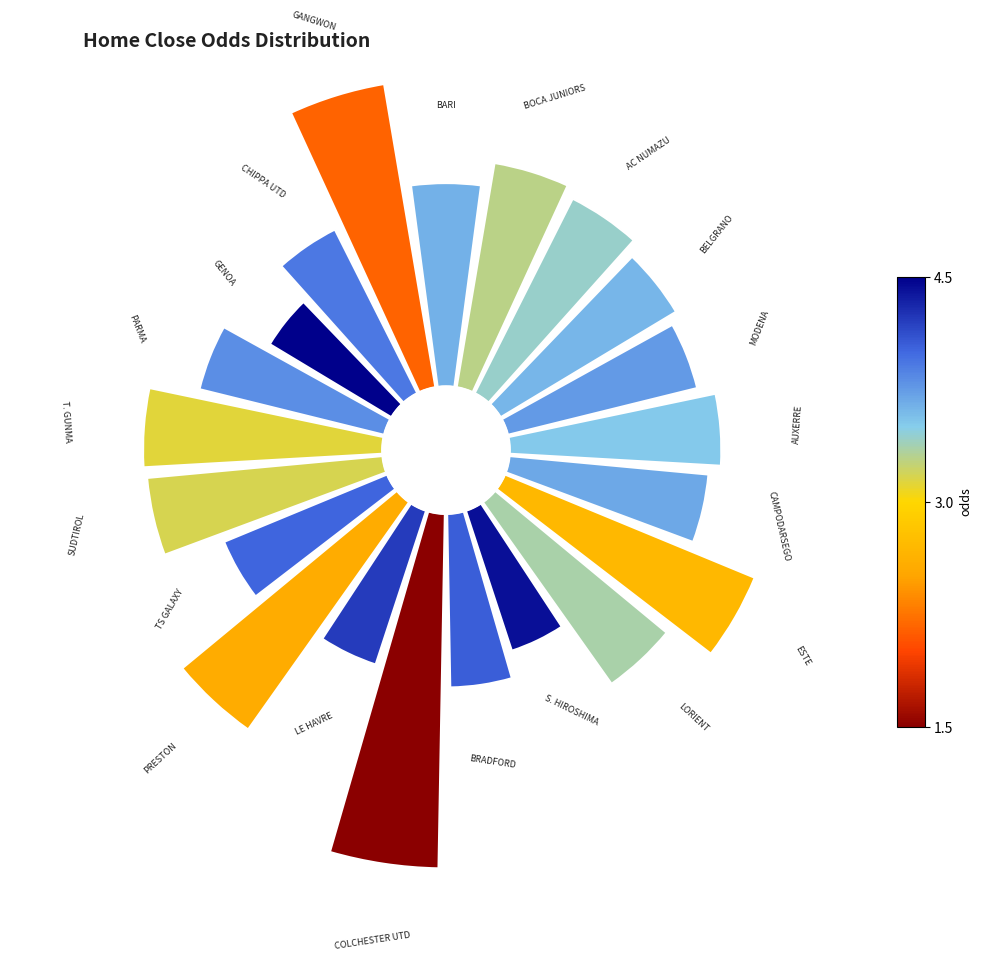

Is there any slice that represents more than half of the pie?

No